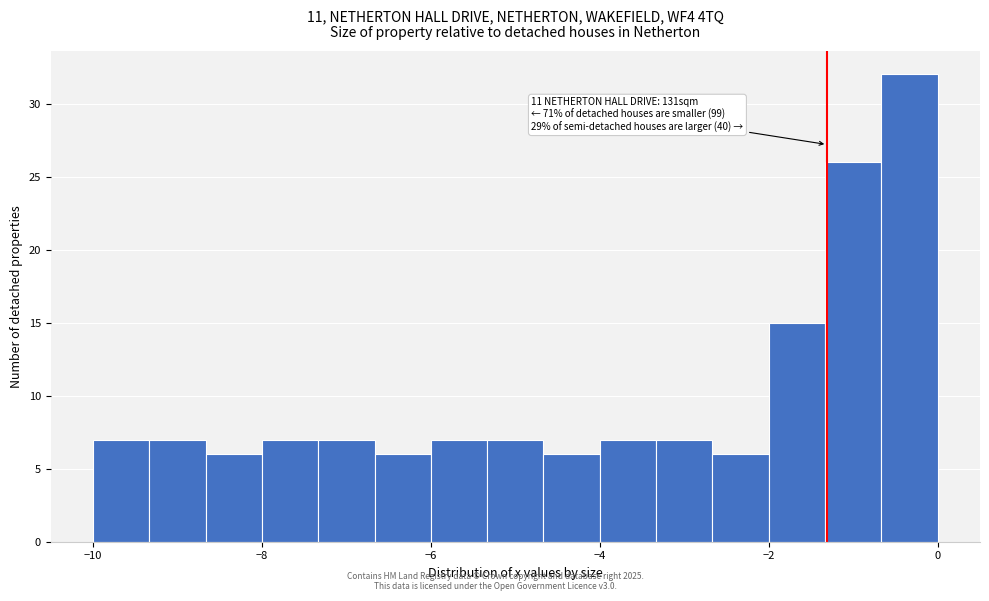

Read against the x-axis, roughly where is the centre of the tallest bar?

-0.4